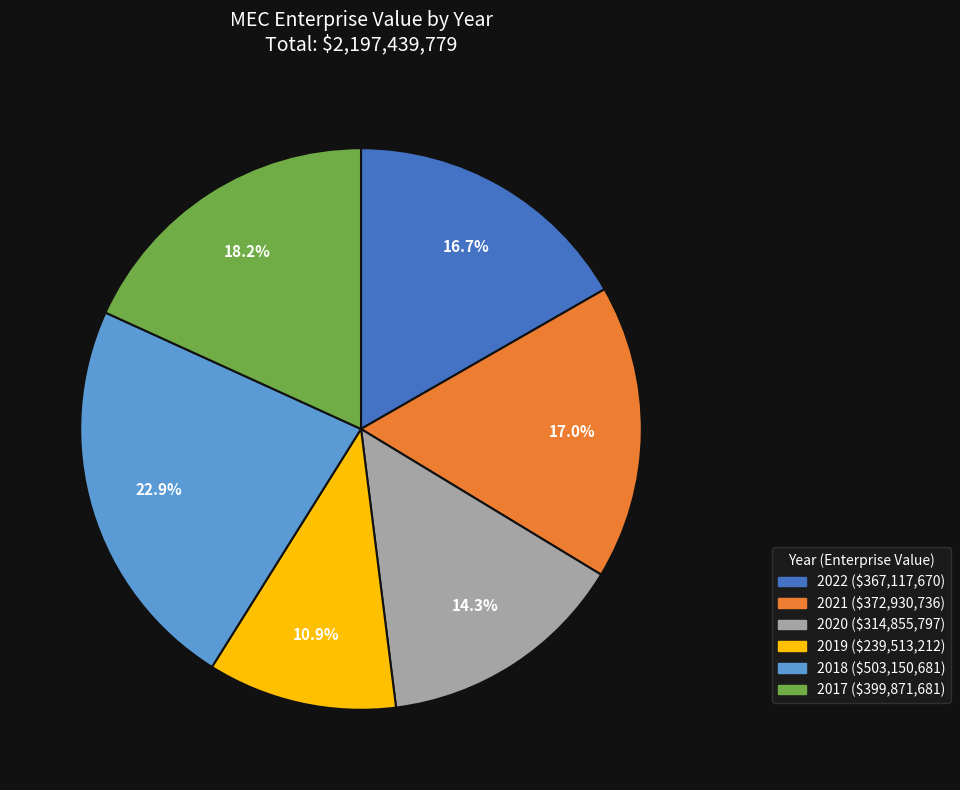

Which category has the smallest portion of the pie?

2019